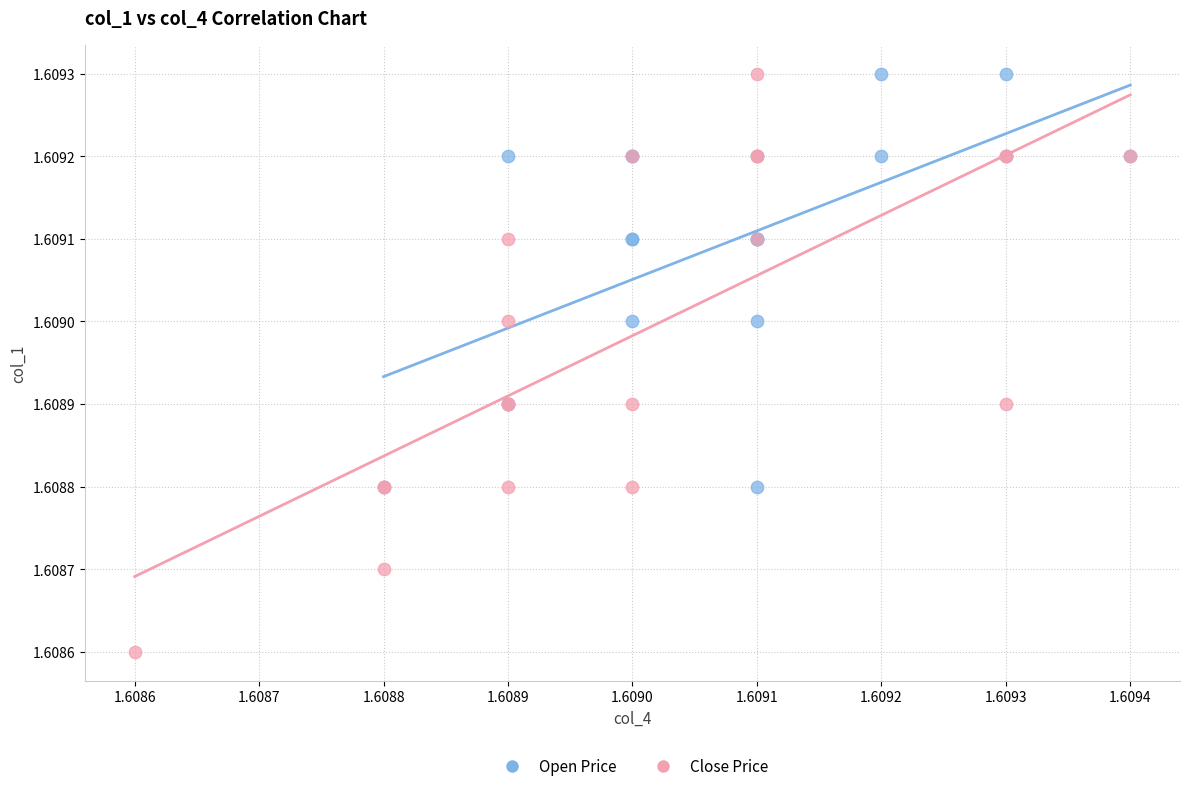

Which series has the widest spread of Y values?

Close Price